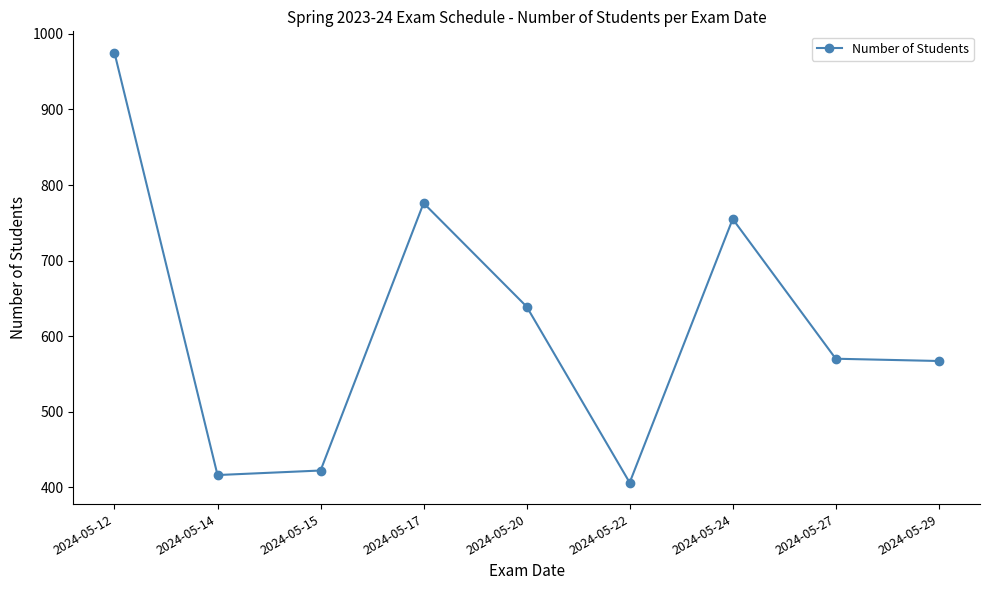

Approximately how many times larger is the value at 2024-05-15 compared to 2024-05-24?

0.6